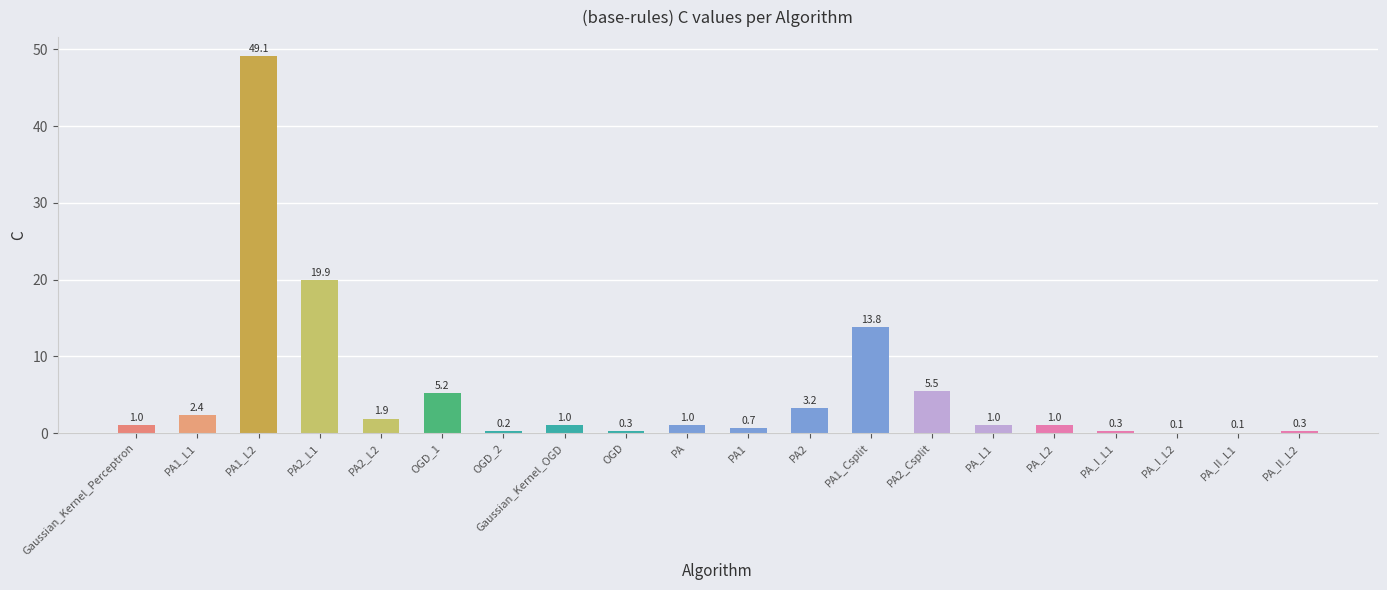

At which label is the value closest to 24?

PA2_L1